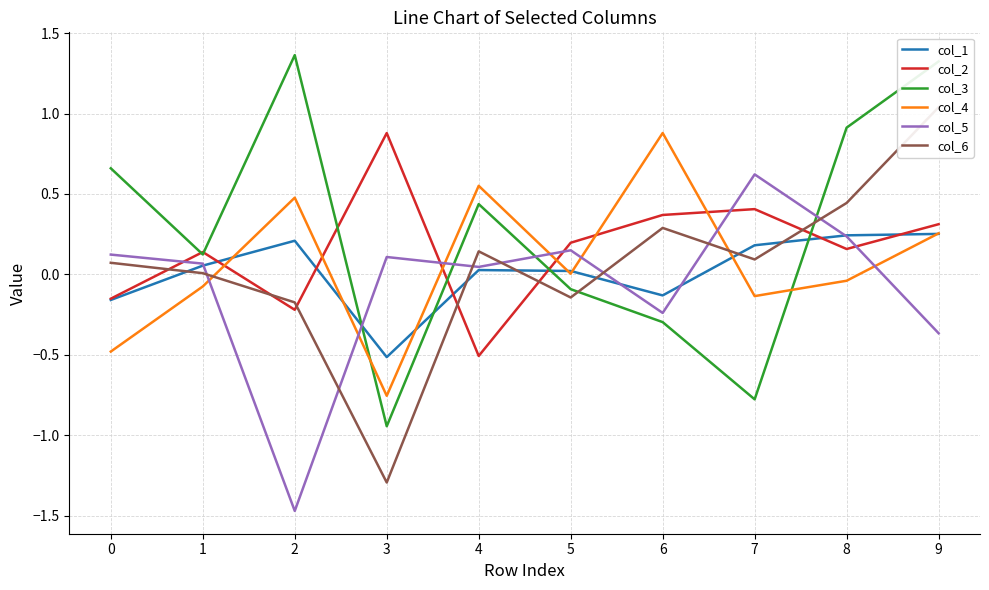

How many intersections are there between col_1 and col_6?

6